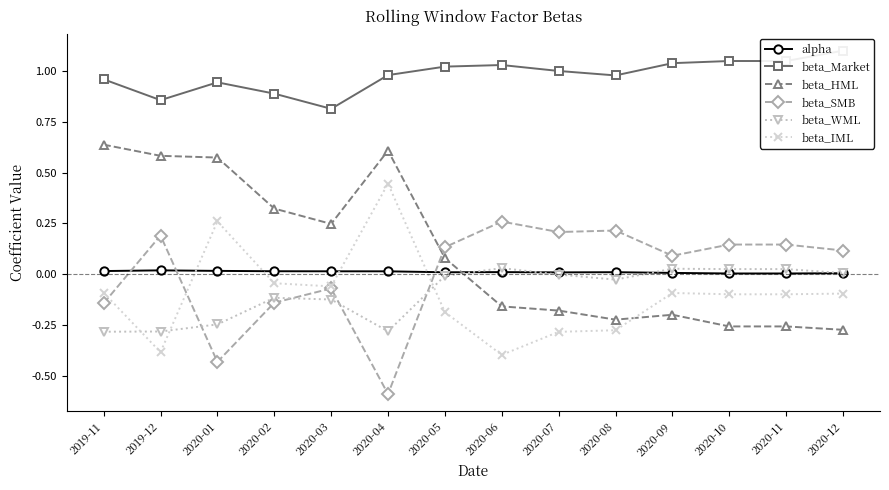

What is the lowest value of the beta_WML series?

-0.3